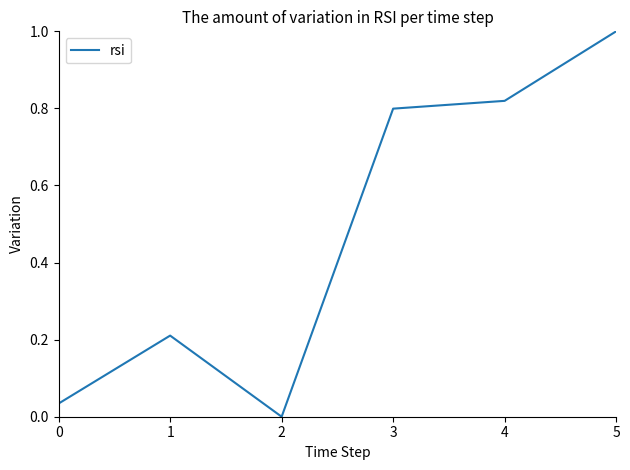

The chart shows a value of 1.4 at 4. True or false?

False